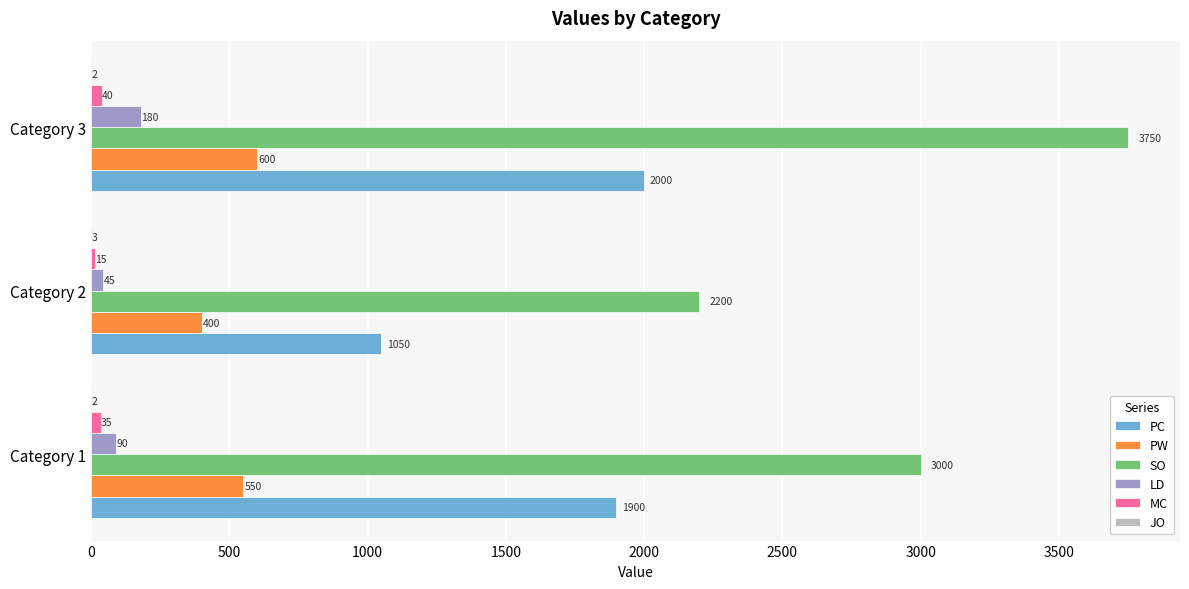

What is the sum of the PC values at Category 1 and Category 2?

2950